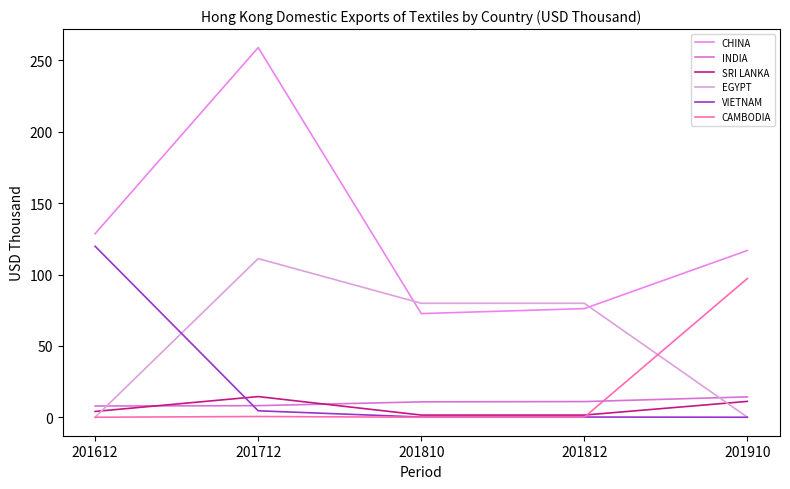

Reading right to left, list all the values displayed in this chart.

CHINA: 116.9	76.1	72.6	259.1	128.7
INDIA: 14.3	11.0	10.8	8.1	7.9
SRI LANKA: 11.1	1.5	1.5	14.5	4.1
EGYPT: 0.0	79.8	79.8	111.2	0.0
VIETNAM: 0.0	0.1	0.1	4.5	119.8
CAMBODIA: 97.2	0.0	0.0	0.5	0.0